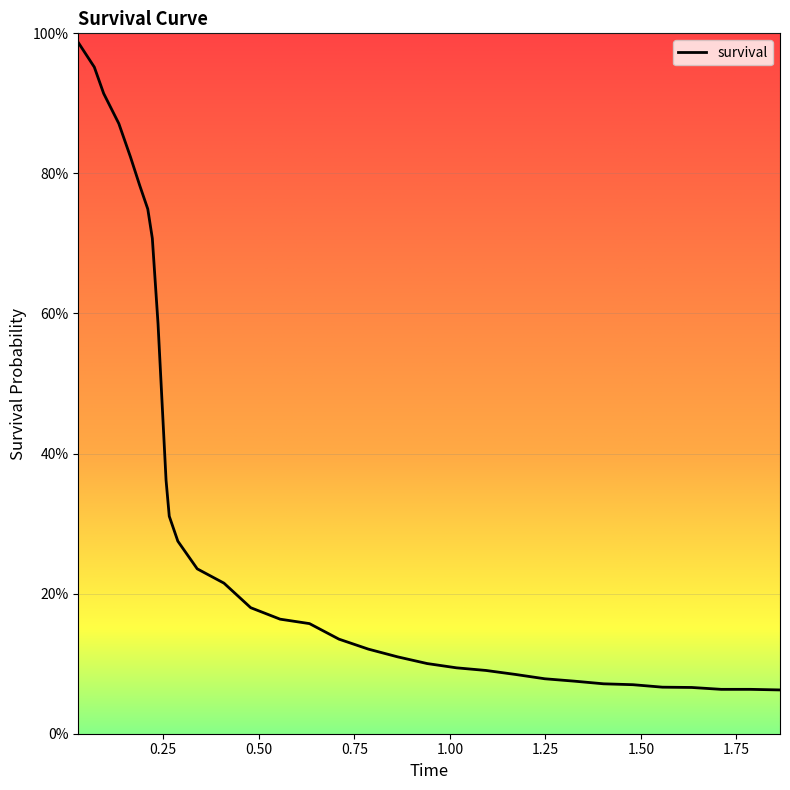

Which has a higher value, 0.221465340588749 or 0.2444654028784214?

0.221465340588749